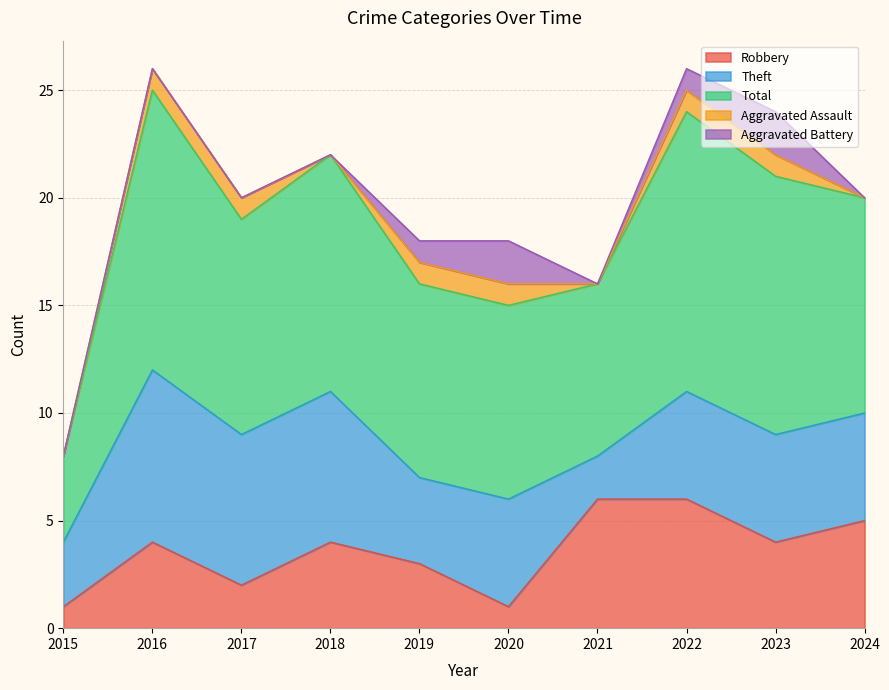

Does the chart display data point markers on the line(s)?

No